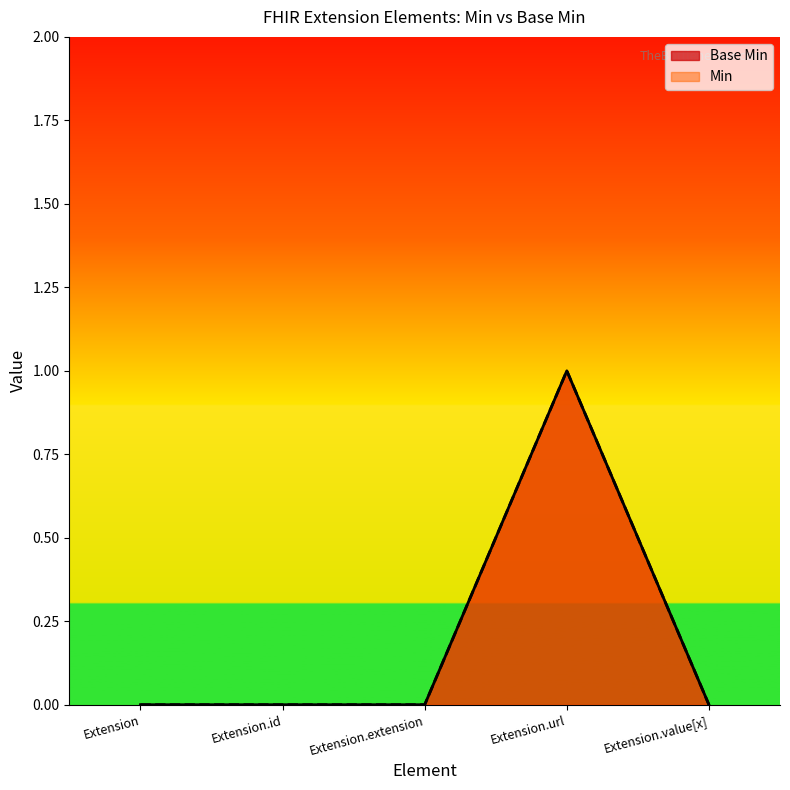

How many distinct data groups are displayed?

2